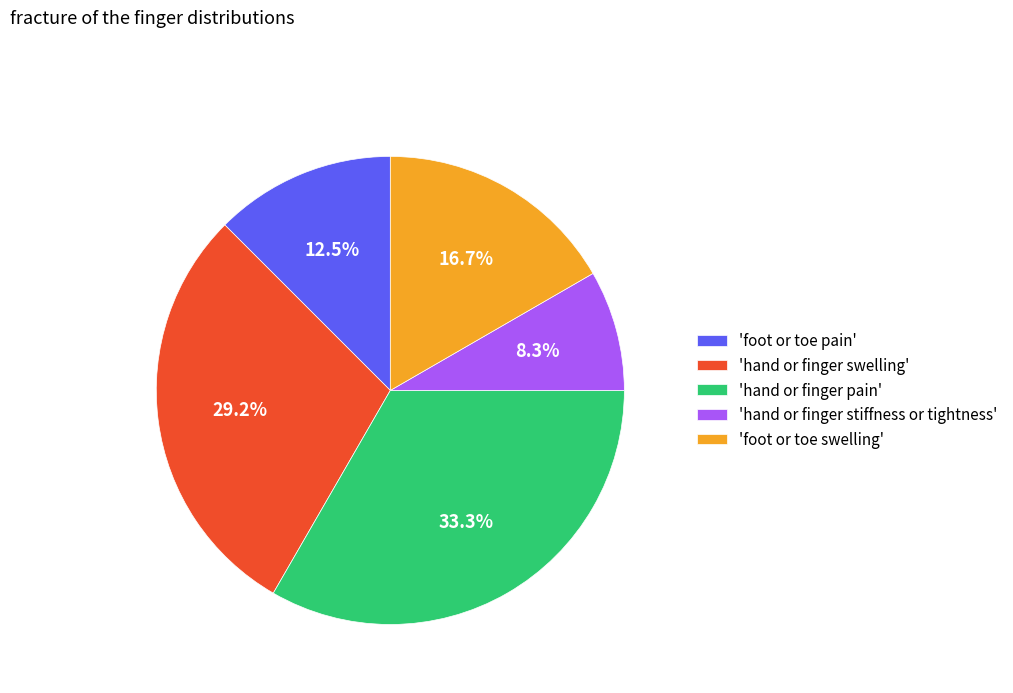

Which slice is the smallest?

'hand or finger stiffness or tightness'